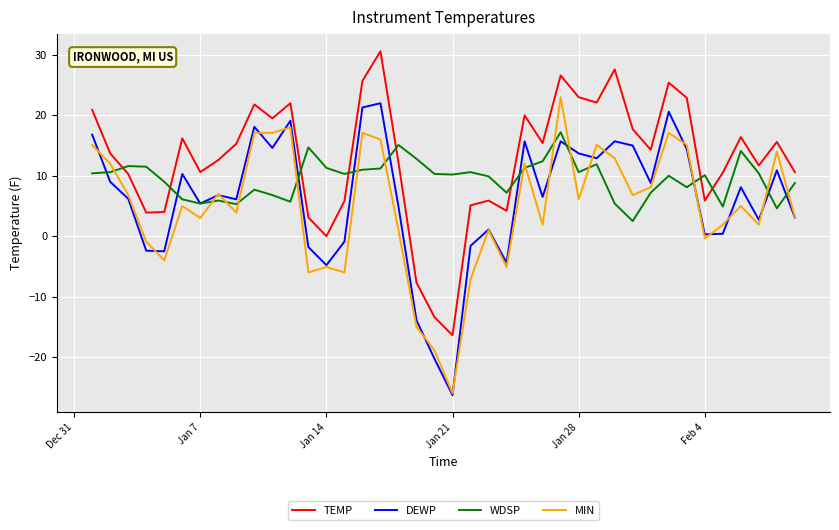

What is the greatest value displayed?

30.6